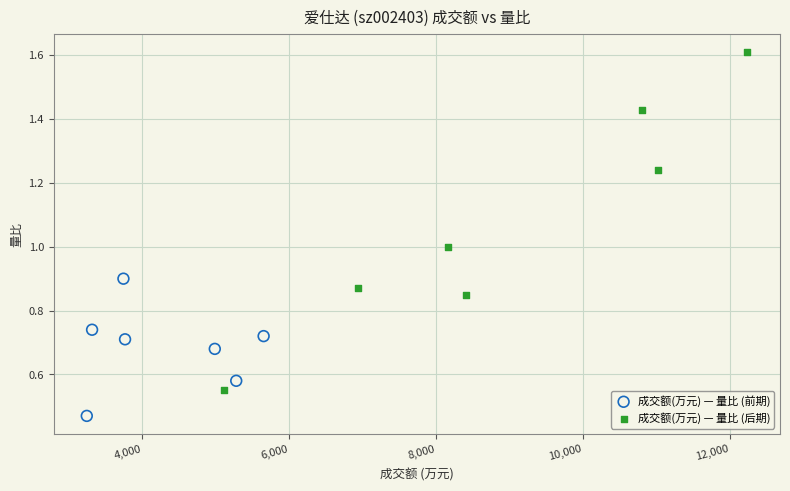

Which series has the largest Y range (max minus min)?

成交额(万元) — 量比 (后期)